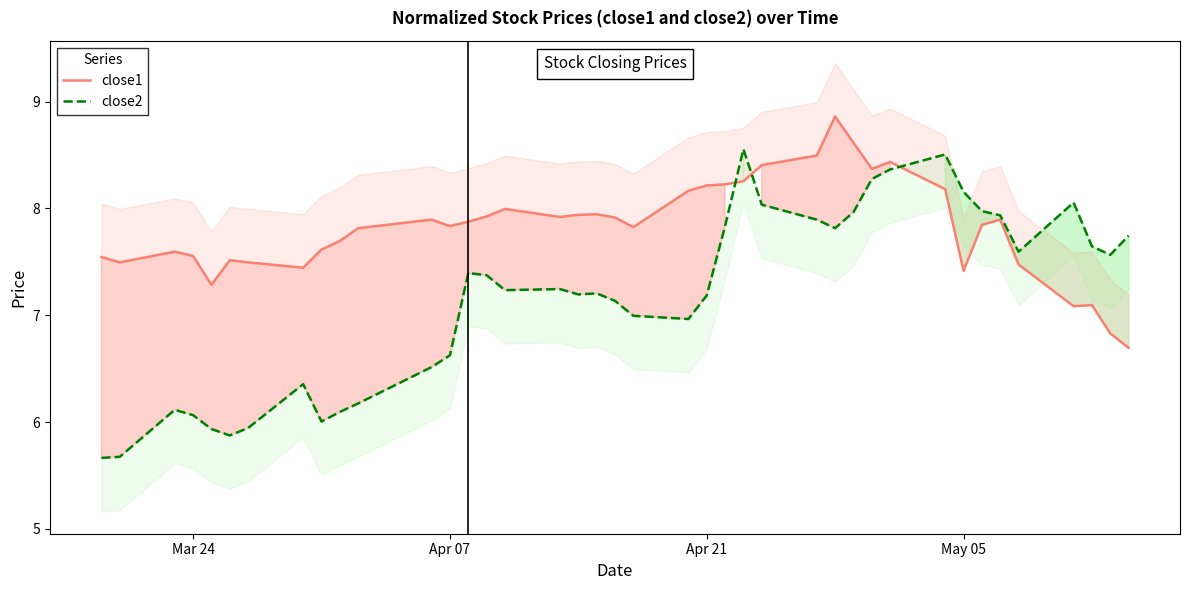

At how many categories does at least one series exceed 7?

40